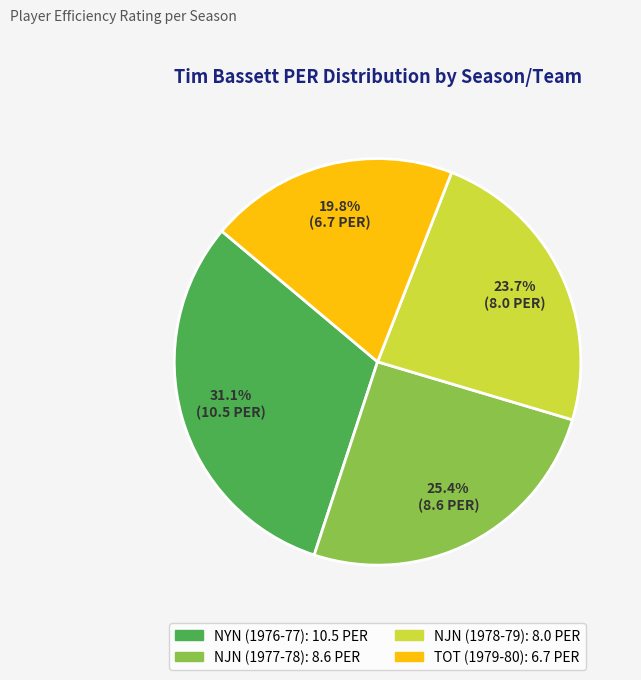

Which slice is the largest?

NYN (1976-77)